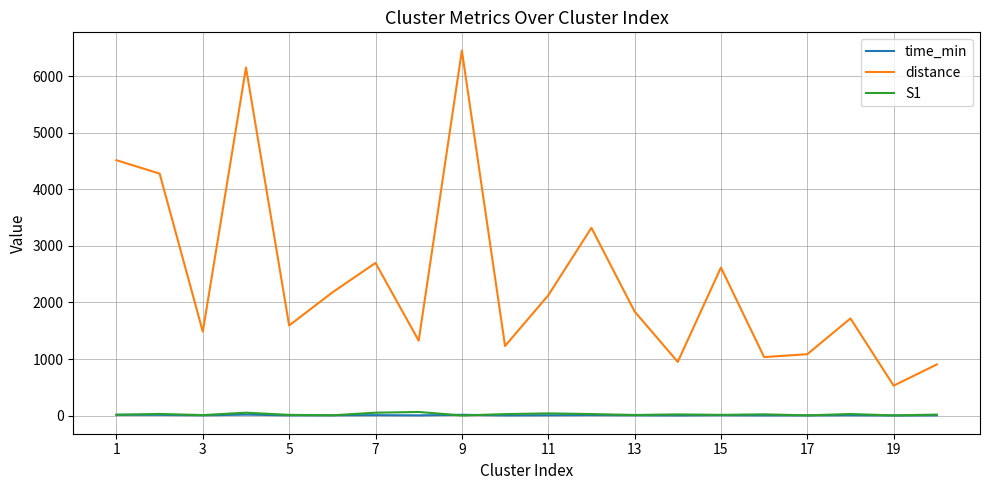

Which series has the widest spread of values?

distance